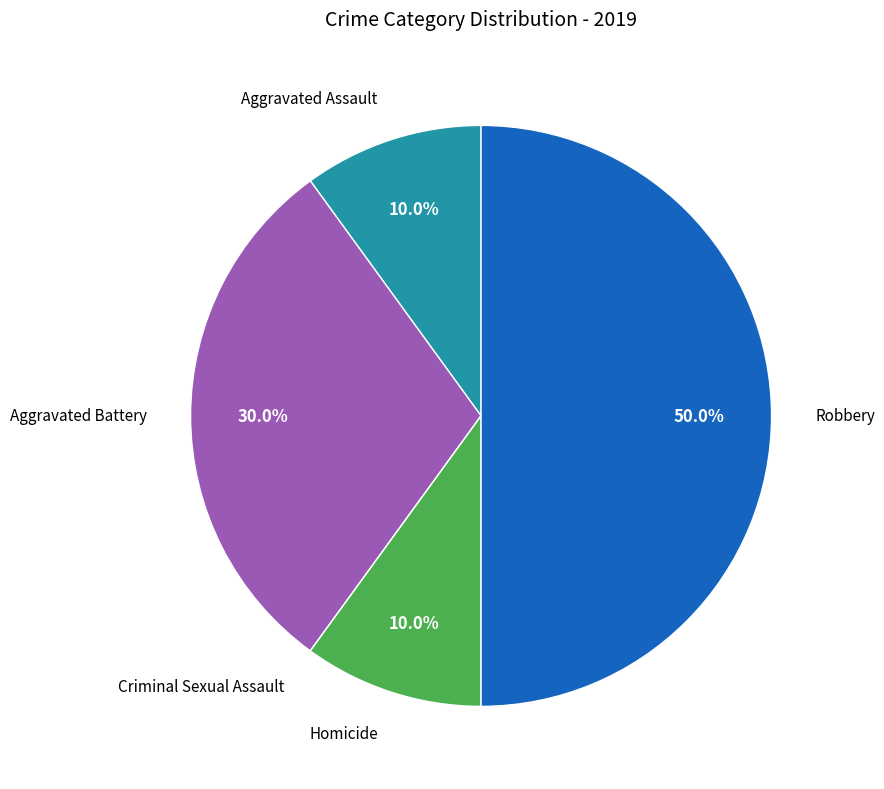

Rank the categories by value from lowest to highest.

Criminal Sexual Assault, Aggravated Assault, Homicide, Aggravated Battery, Robbery